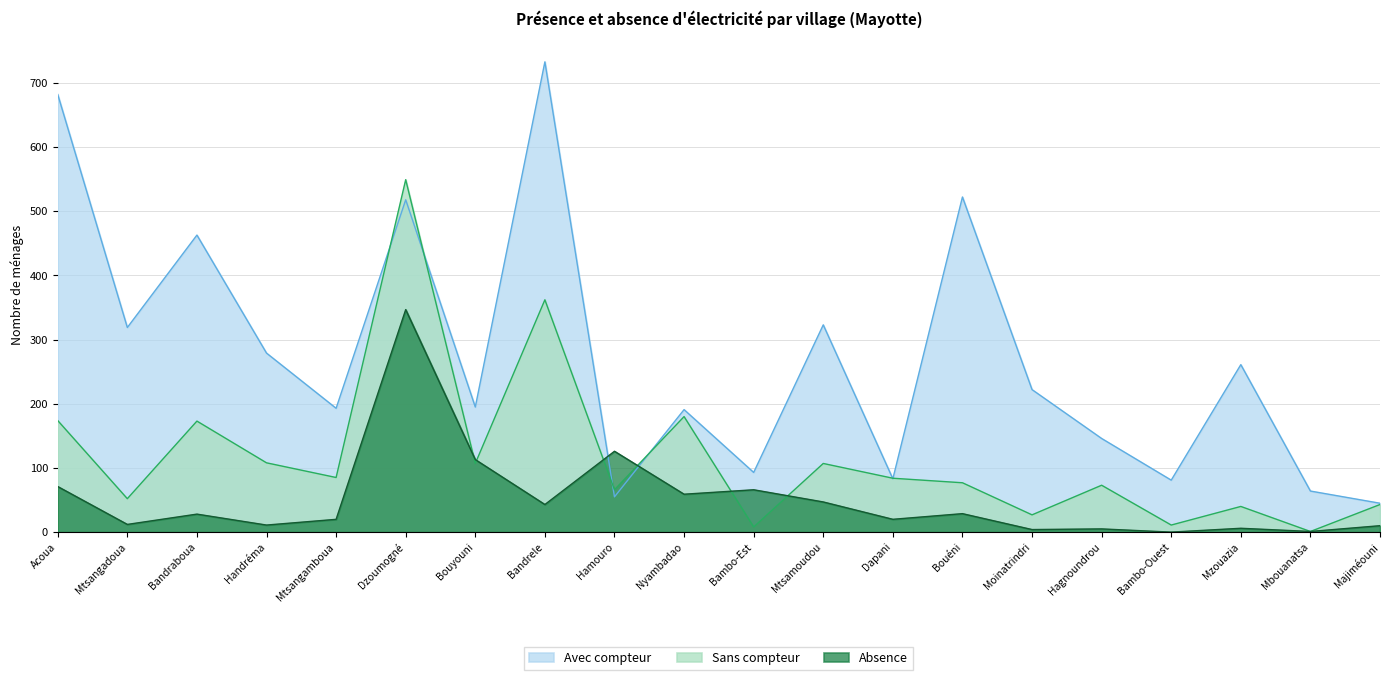

Does the chart display data point markers on the line(s)?

No